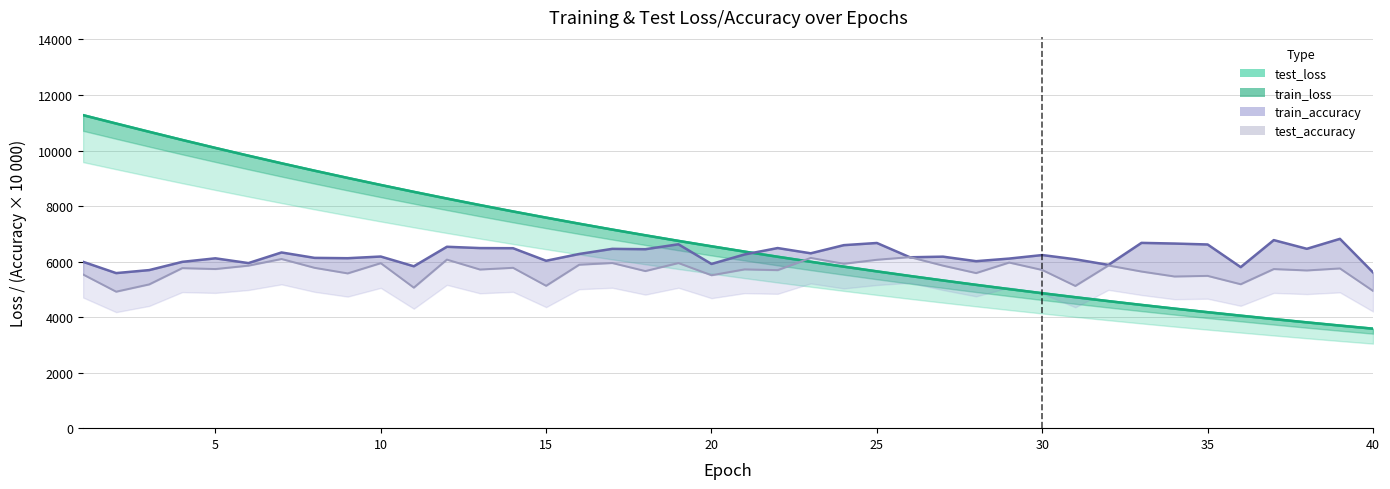

What is the ratio of the value at 10 to the value at 40?

2.4